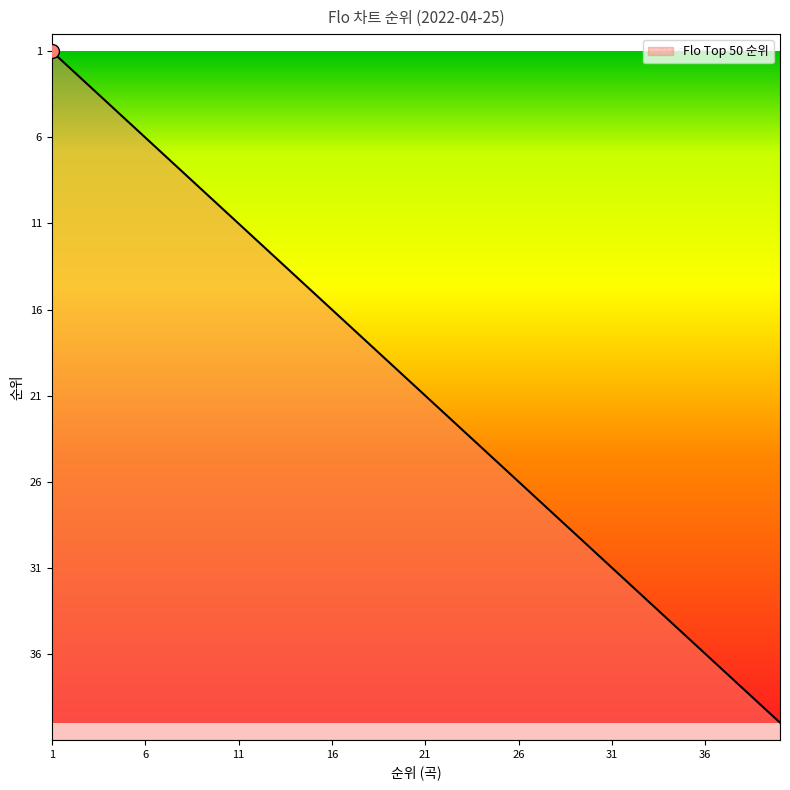

Reading left to right, what are all the values shown in this chart?

1	2	3	4	5	6	7	8	9	10	11	12	13	14	15	16	17	18	19	20	21	22	23	24	25	26	27	28	29	30	31	32	33	34	35	36	37	38	39	40